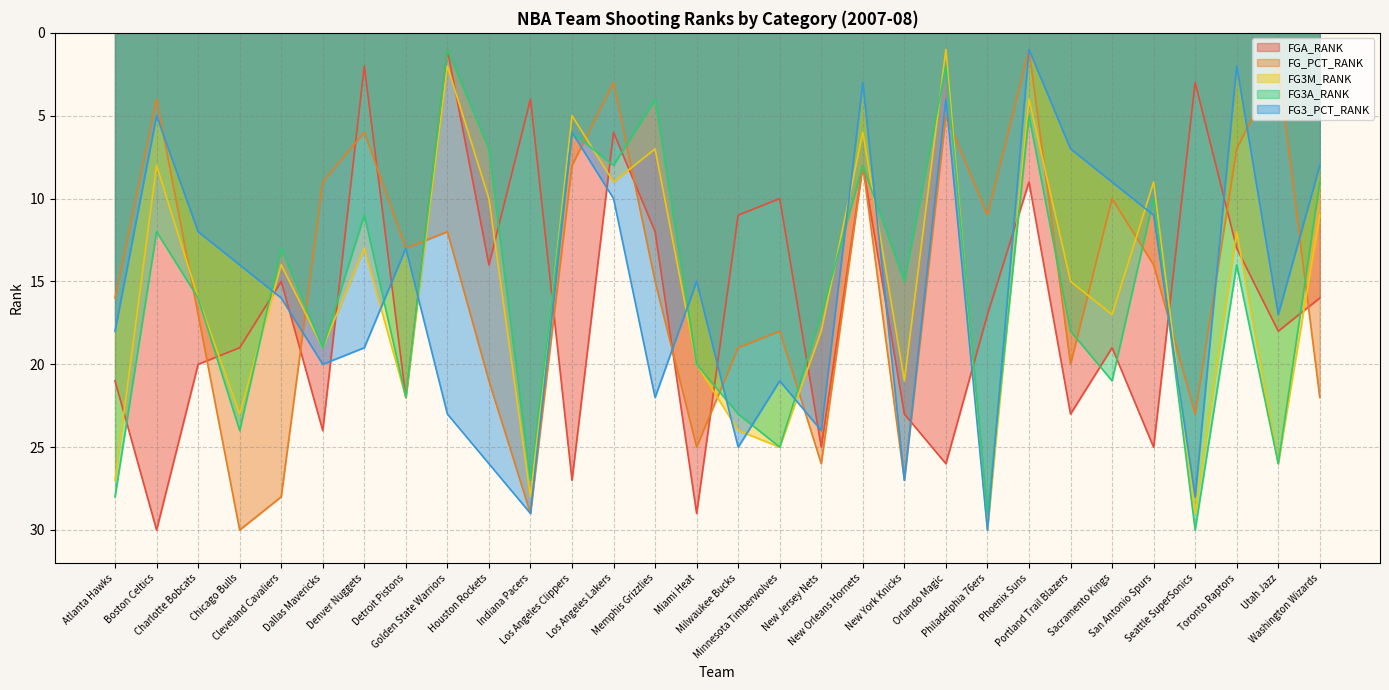

True or false: FG3M_RANK and FG_PCT_RANK intersect in this chart.

True